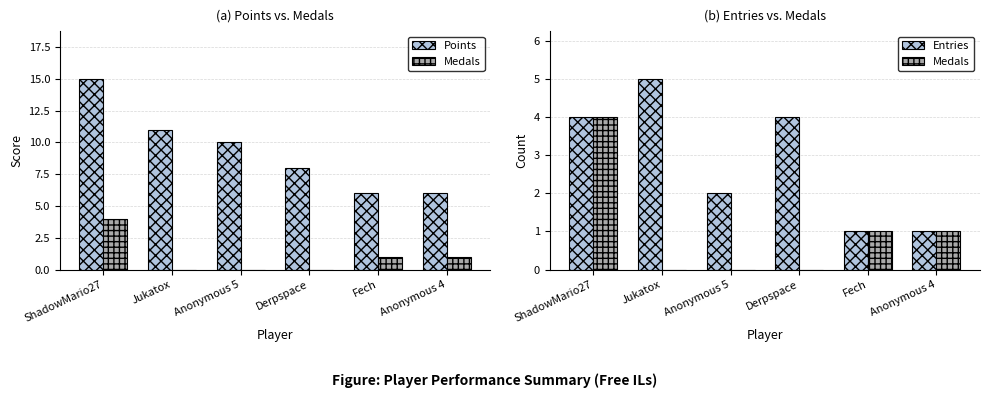

What is the label of the 1st bar from the left?

ShadowMario27